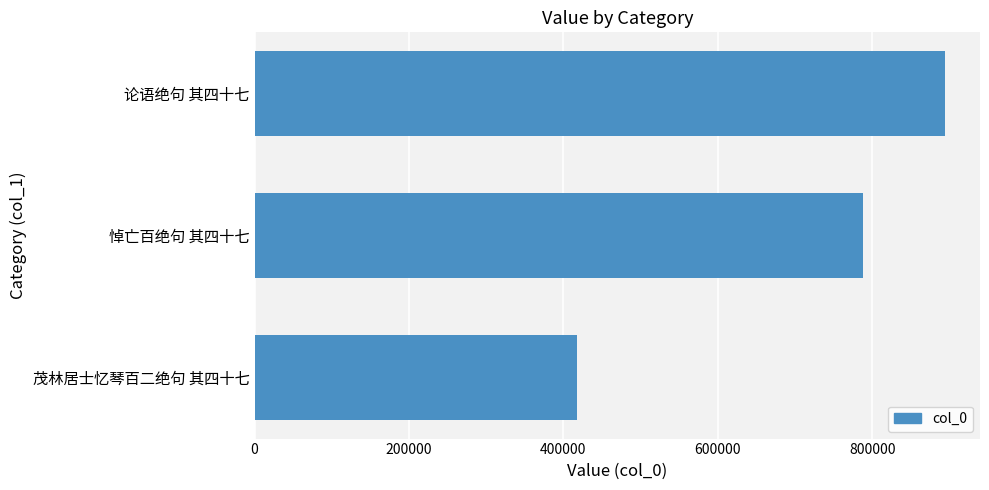

Count the number of categories in the chart.

3